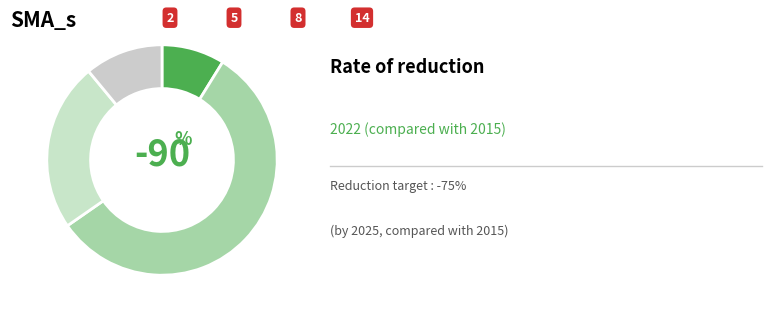

Count the number of slices in the pie.

4